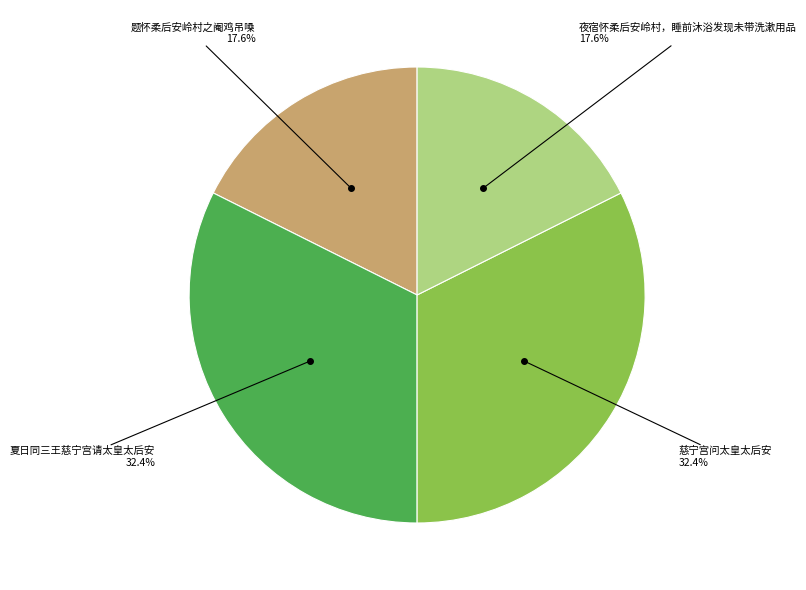

How much of the chart is everything except 慈宁宫问太皇太后安?

67.6%